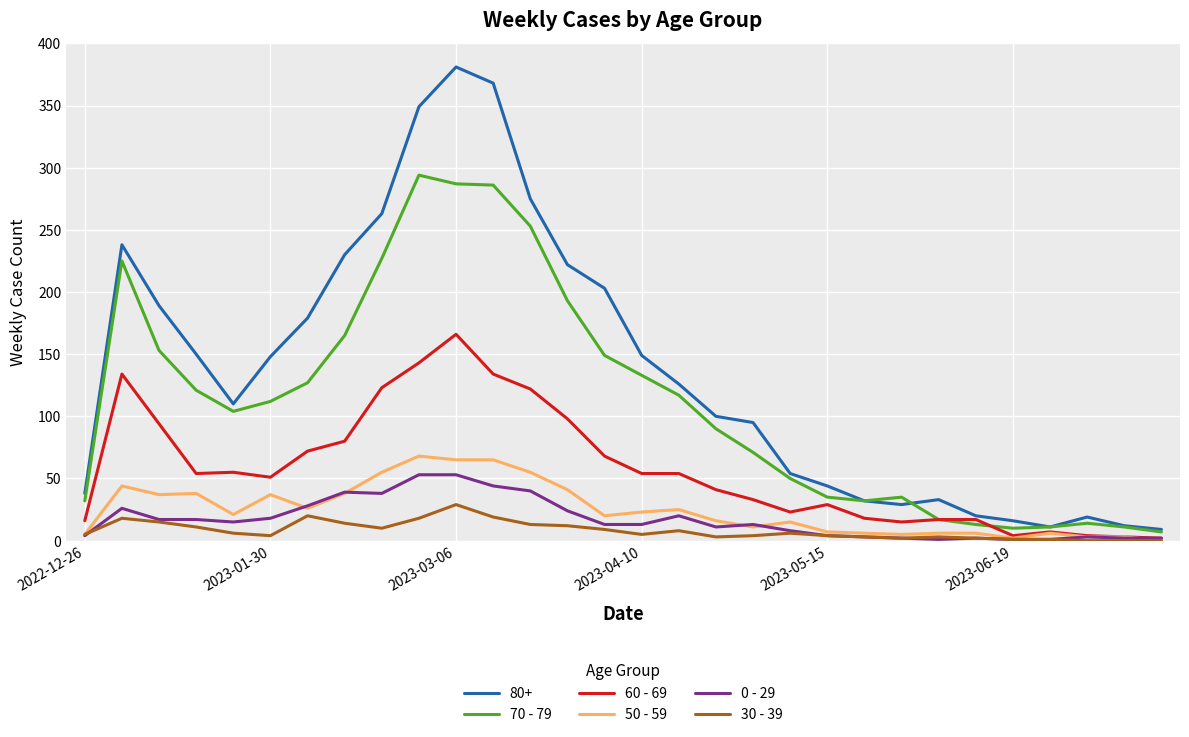

Which series has the largest total across all categories?

80+